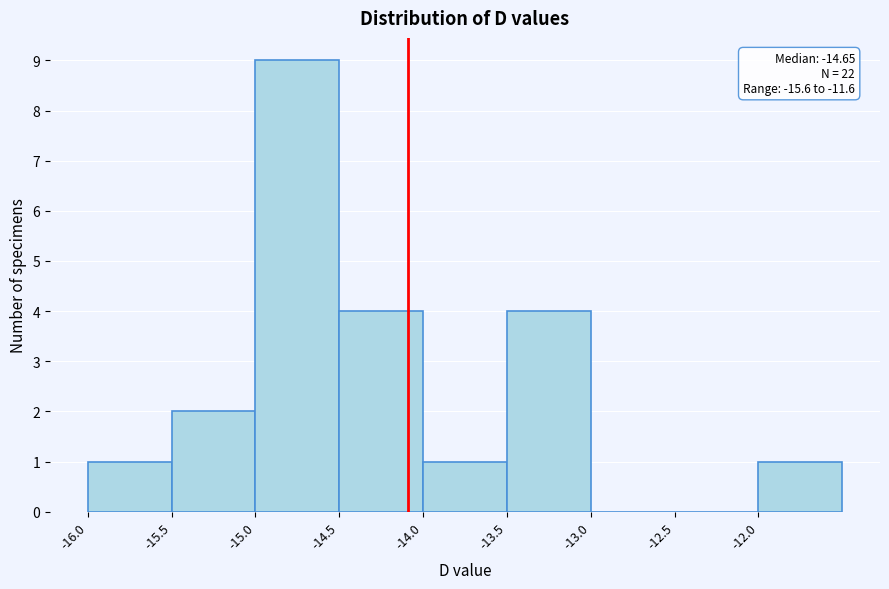

Over which range of the x-axis is the bar tallest?

-15.0 to -14.5